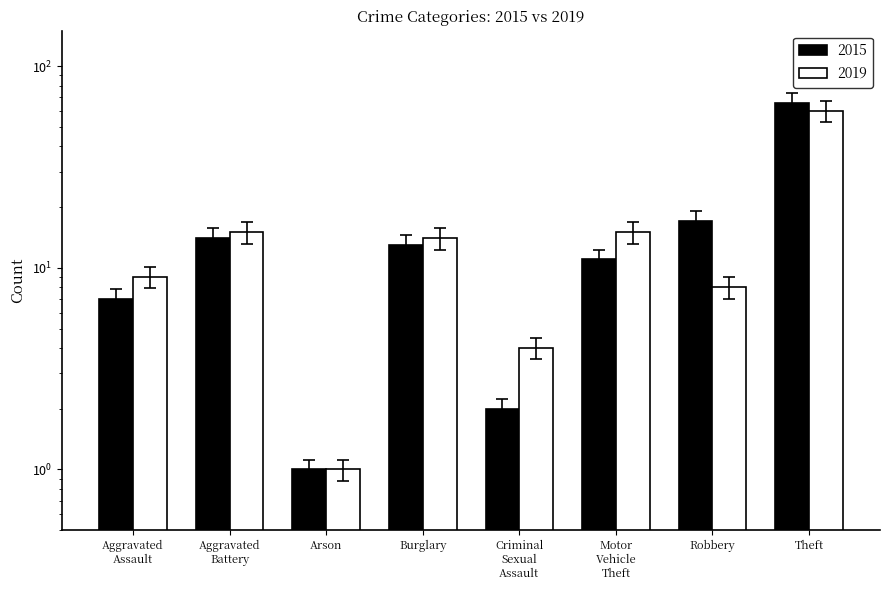

How many distinct data groups are displayed?

2